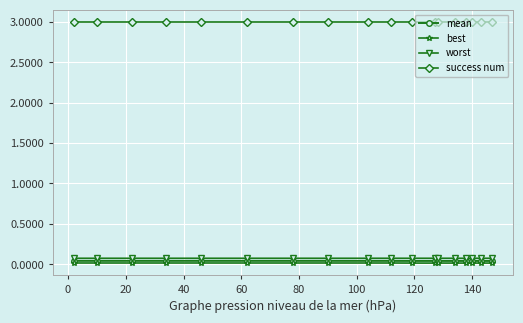

What is the value of the worst point at the 1st from the left?

0.1